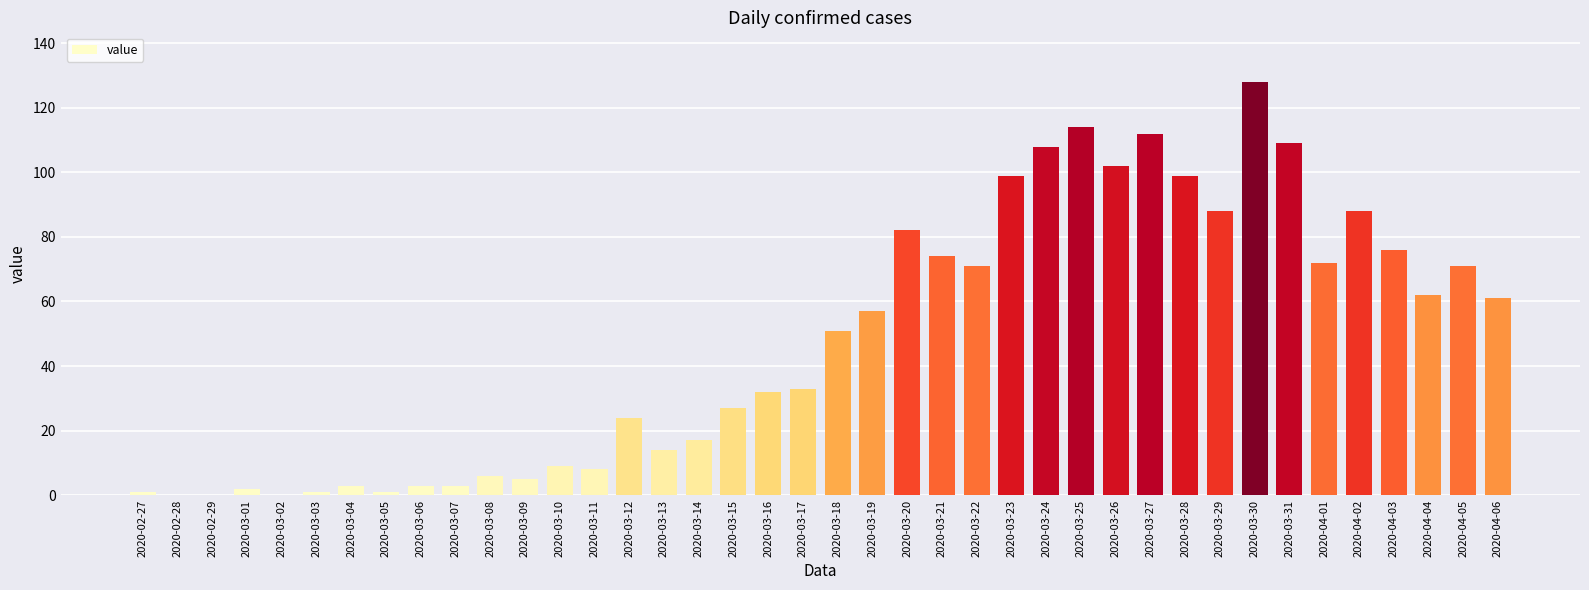

At which label is the value closest to 64?

2020-04-04